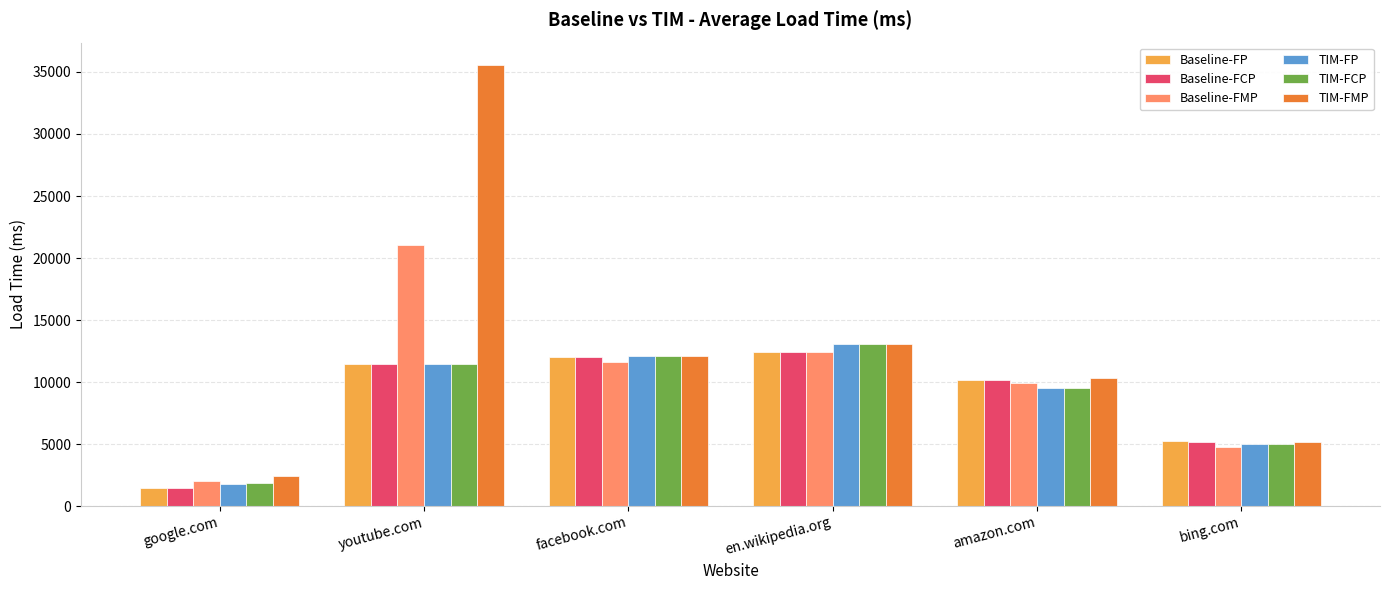

What value does the Baseline-FP series have at facebook.com?

12016.1